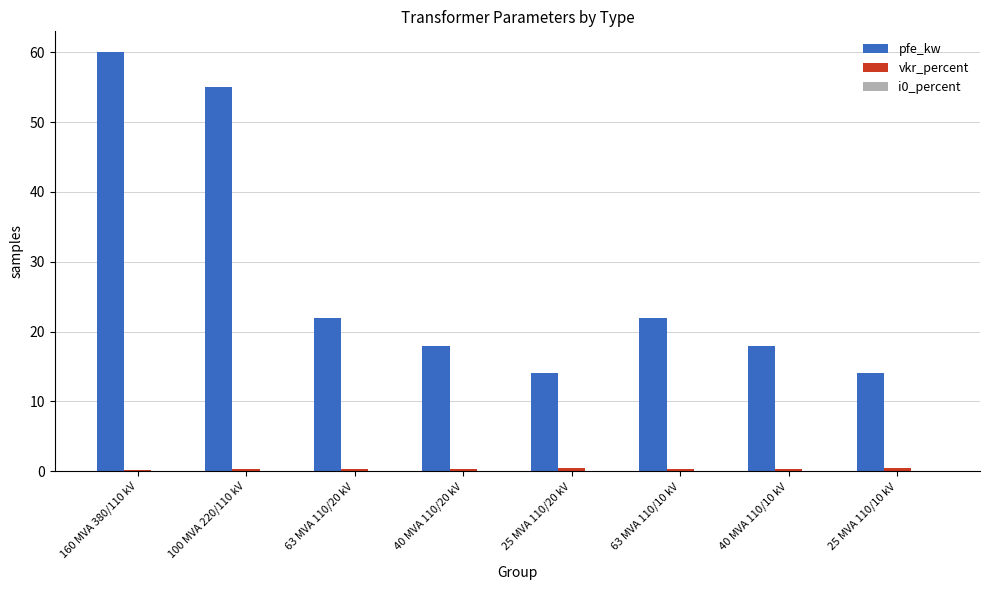

How many groups of bars are there?

8